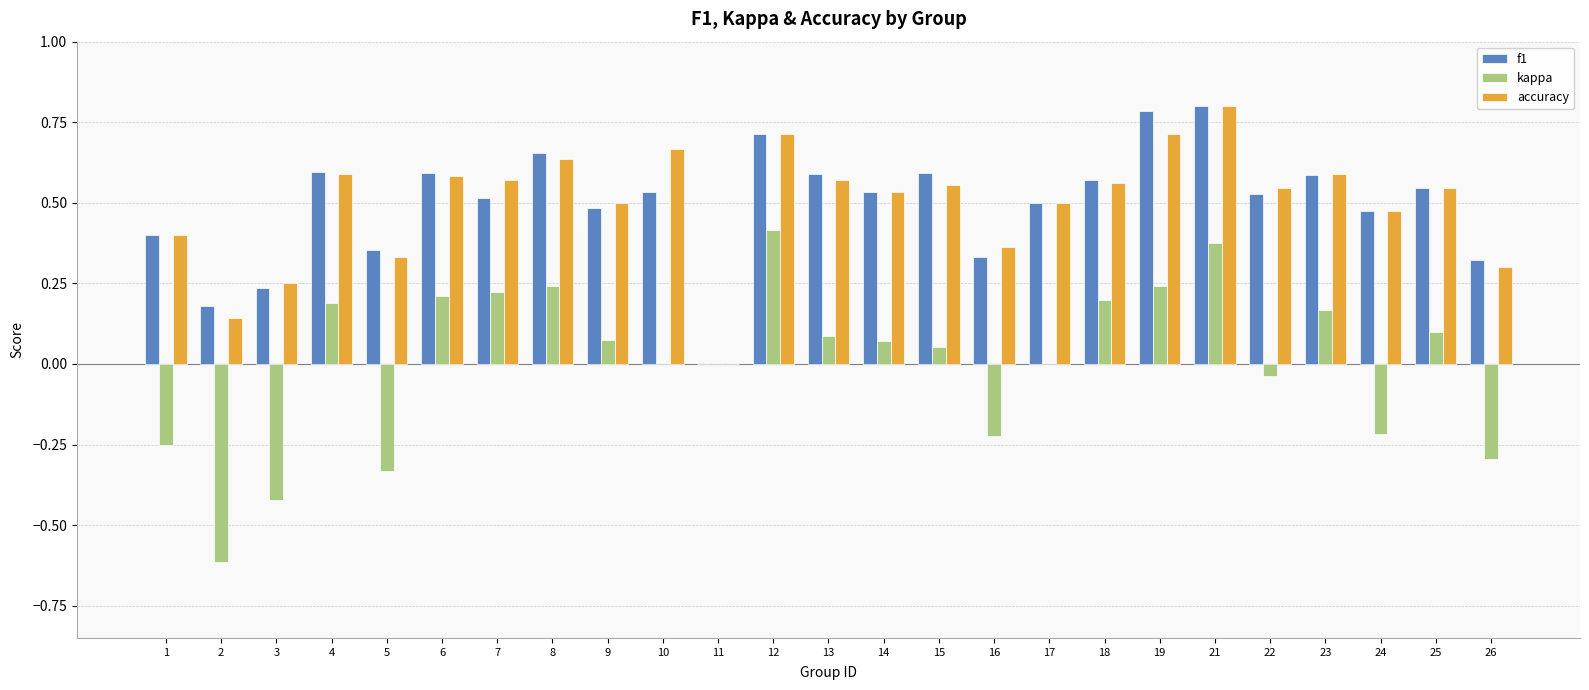

How many values in f1 are above zero?

24